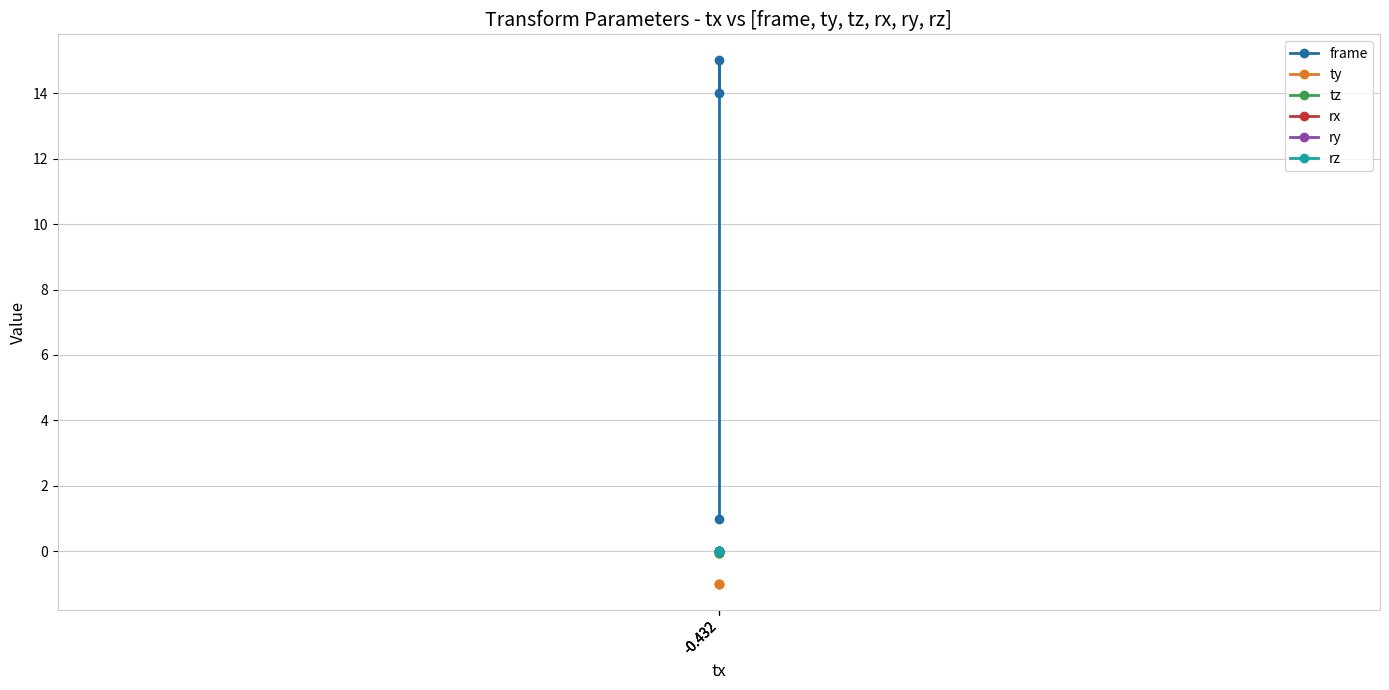

What are all the series names shown in the legend?

frame, ty, tz, rx, ry, rz